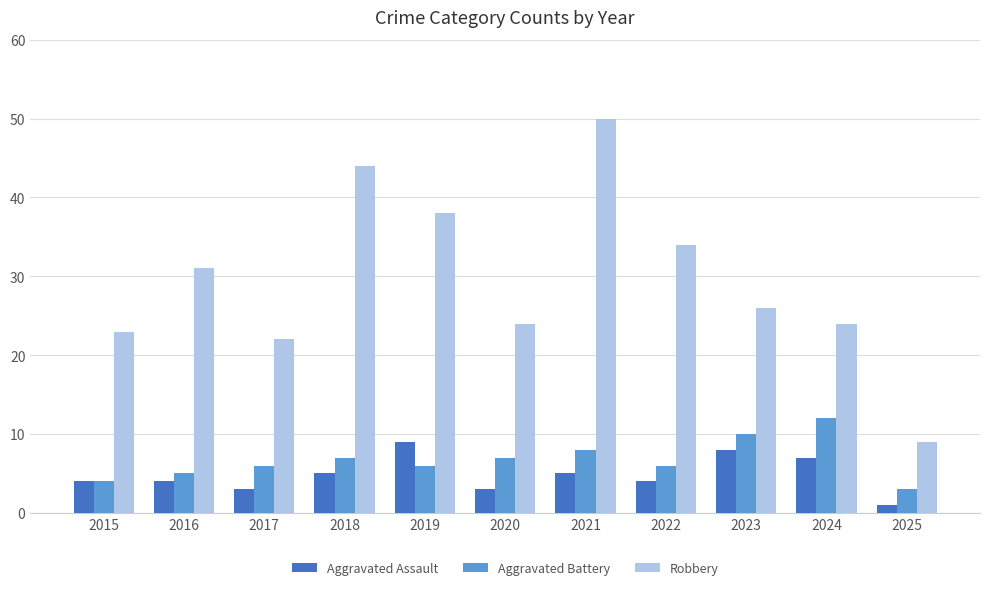

Which series changed the most between 2019 and 2020?

Robbery